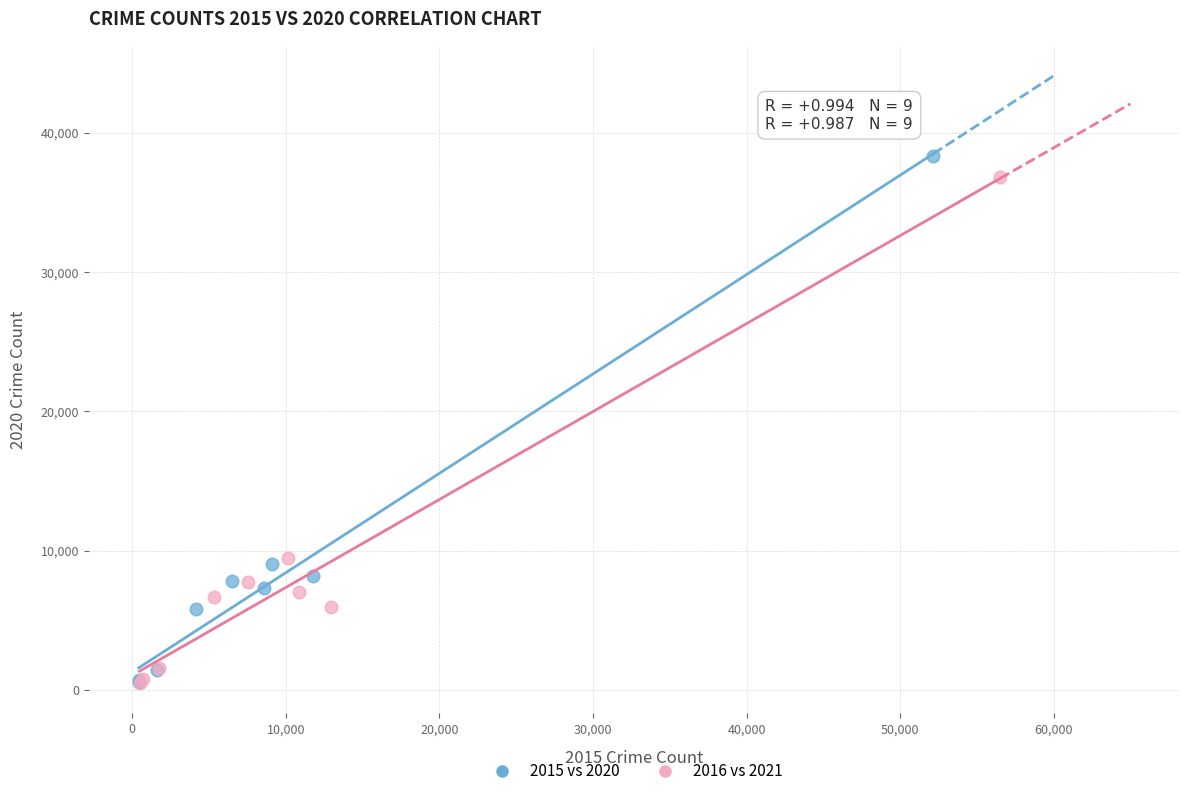

Which series has the largest Y range (max minus min)?

2015 vs 2020